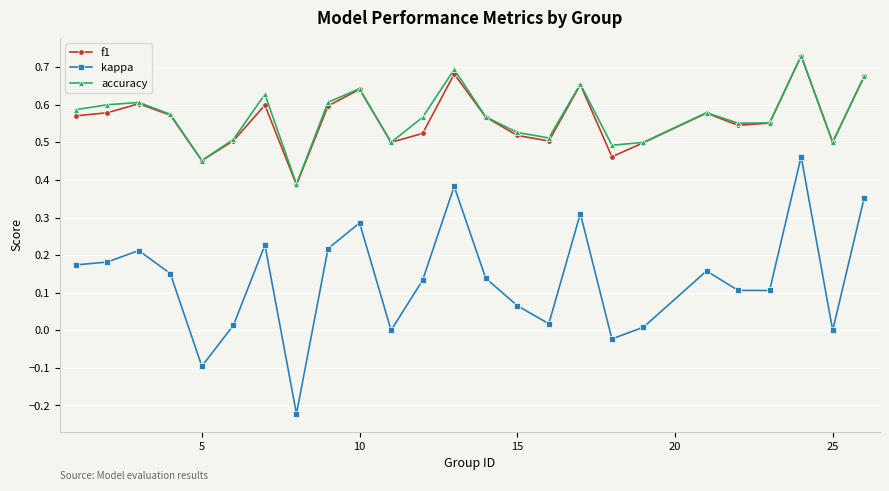

Which series has the largest range (max minus min)?

kappa